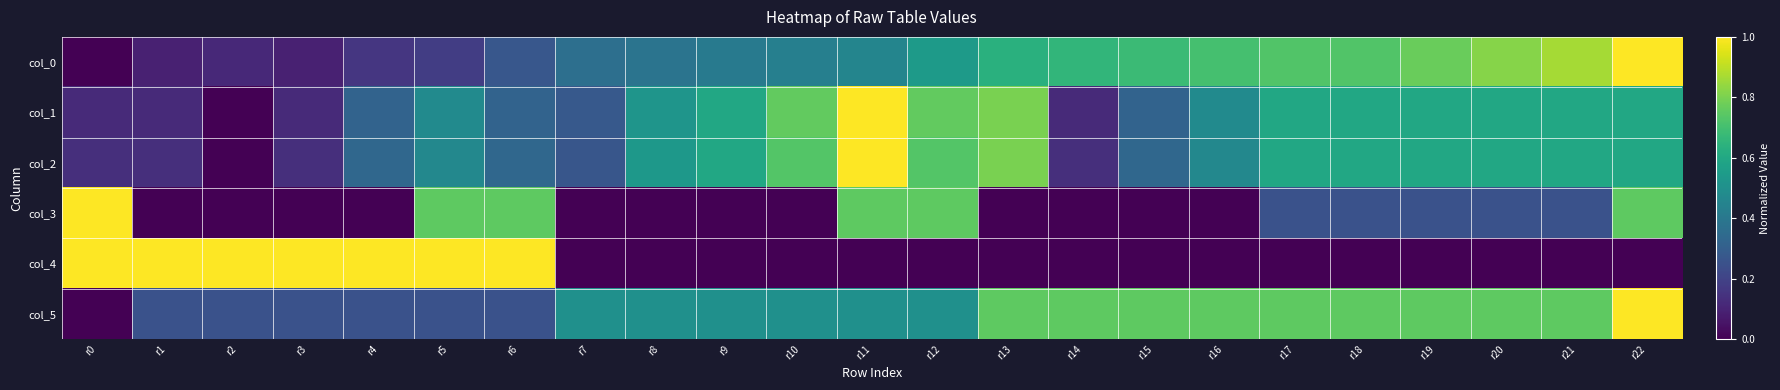

Reading right to left, extract all data points from this chart.

col_0: r22=1.0	r21=0.9	r20=0.8	r19=0.8	r18=0.7	r17=0.7	r16=0.7	r15=0.7	r14=0.7	r13=0.6	r12=0.5	r11=0.5	r10=0.4	r9=0.4	r8=0.4	r7=0.4	r6=0.3	r5=0.2	r4=0.2	r3=0.1	r2=0.1	r1=0.1	r0=0.0
col_1: r22=0.6	r21=0.6	r20=0.6	r19=0.6	r18=0.6	r17=0.6	r16=0.5	r15=0.3	r14=0.1	r13=0.8	r12=0.8	r11=1.0	r10=0.8	r9=0.6	r8=0.5	r7=0.3	r6=0.3	r5=0.5	r4=0.3	r3=0.1	r2=0.0	r1=0.1	r0=0.1
col_2: r22=0.6	r21=0.6	r20=0.6	r19=0.6	r18=0.6	r17=0.6	r16=0.5	r15=0.3	r14=0.1	r13=0.8	r12=0.7	r11=1.0	r10=0.7	r9=0.6	r8=0.5	r7=0.3	r6=0.3	r5=0.5	r4=0.3	r3=0.1	r2=0.0	r1=0.1	r0=0.1
col_3: r22=0.8	r21=0.2	r20=0.2	r19=0.2	r18=0.2	r17=0.2	r16=0.0	r15=0.0	r14=0.0	r13=0.0	r12=0.8	r11=0.8	r10=0.0	r9=0.0	r8=0.0	r7=0.0	r6=0.8	r5=0.8	r4=0.0	r3=0.0	r2=0.0	r1=0.0	r0=1.0
col_4: r22=0.0	r21=0.0	r20=0.0	r19=0.0	r18=0.0	r17=0.0	r16=0.0	r15=0.0	r14=0.0	r13=0.0	r12=0.0	r11=0.0	r10=0.0	r9=0.0	r8=0.0	r7=0.0	r6=1.0	r5=1.0	r4=1.0	r3=1.0	r2=1.0	r1=1.0	r0=1.0
col_5: r22=1.0	r21=0.8	r20=0.8	r19=0.8	r18=0.8	r17=0.8	r16=0.8	r15=0.8	r14=0.8	r13=0.8	r12=0.5	r11=0.5	r10=0.5	r9=0.5	r8=0.5	r7=0.5	r6=0.2	r5=0.2	r4=0.2	r3=0.2	r2=0.2	r1=0.2	r0=0.0